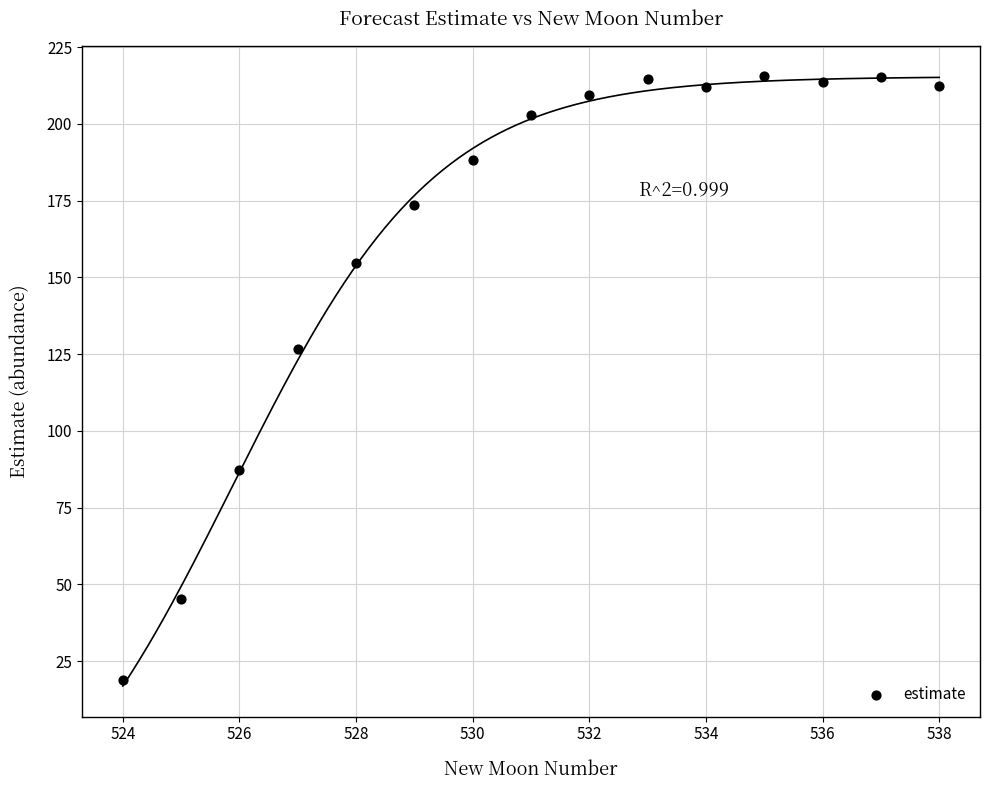

What Y value in the scatter plot is closest to 117?

126.7